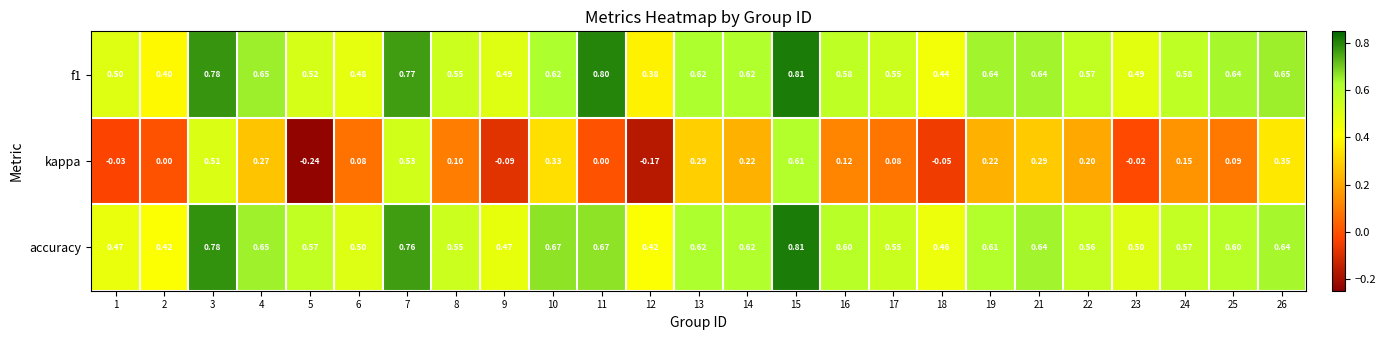

Which series has the largest range (max minus min)?

kappa